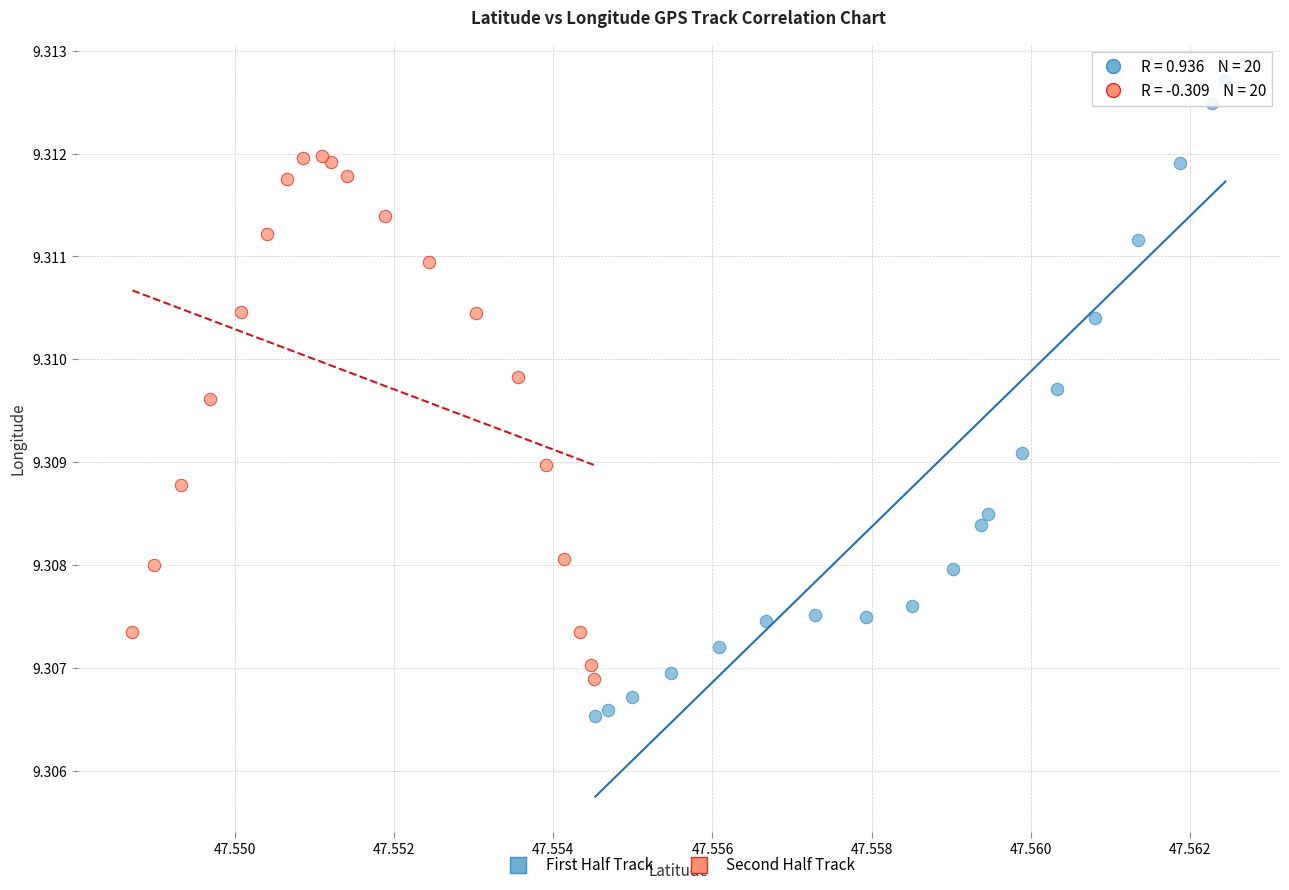

Which series contains the lowest Y value?

First Half Track